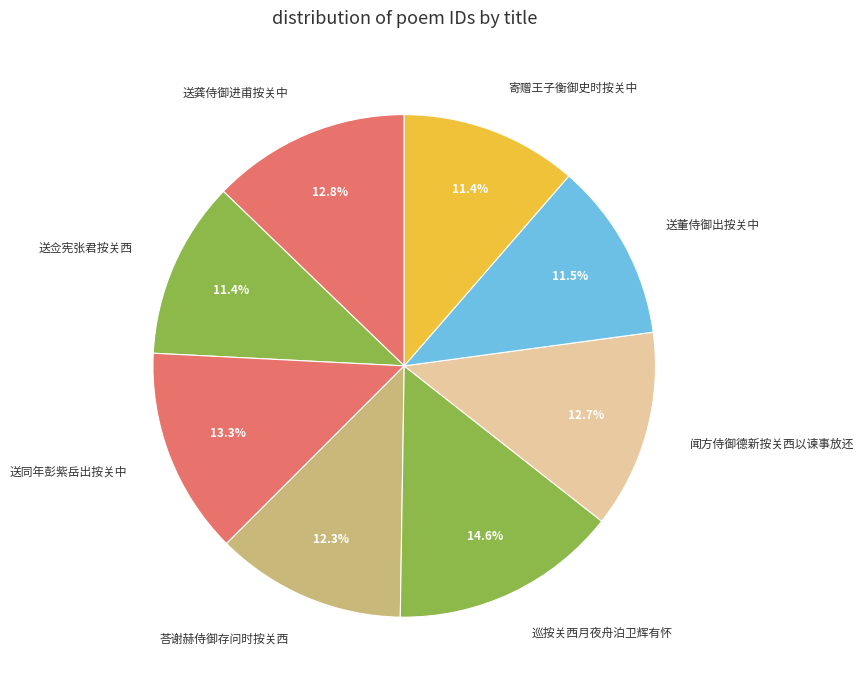

Which slice is the largest?

巡按关西月夜舟泊卫辉有怀